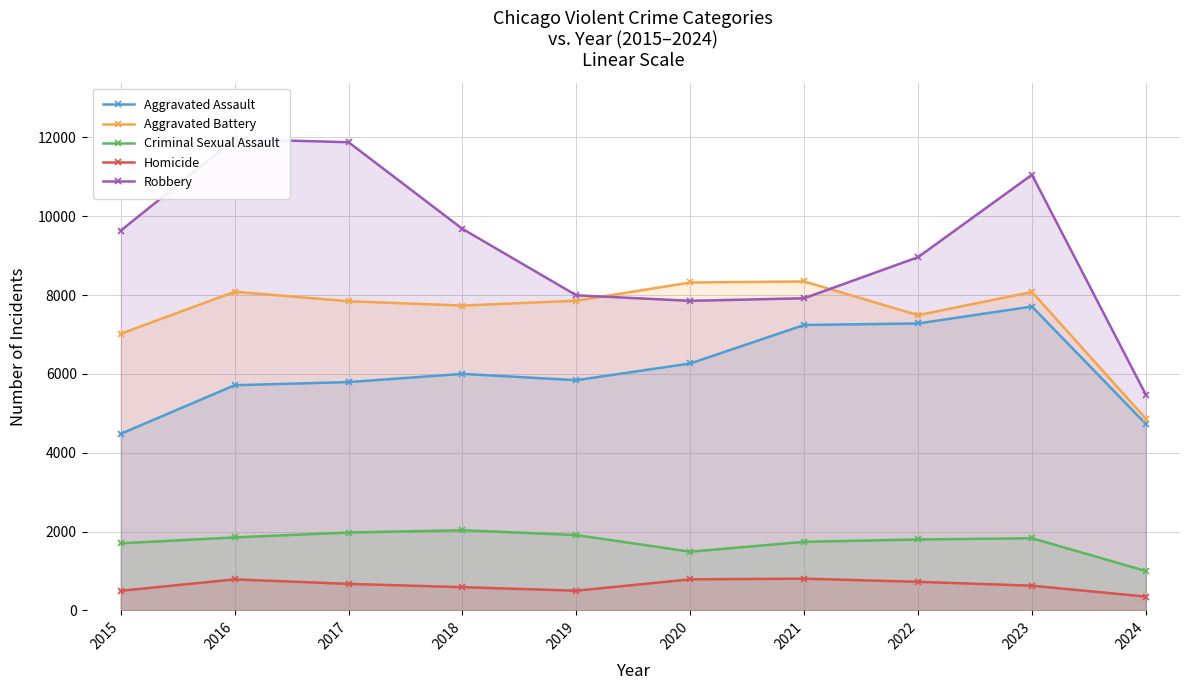

Is the value of Aggravated Battery at 2022 greater than the value of Aggravated Assault at 2023?

No